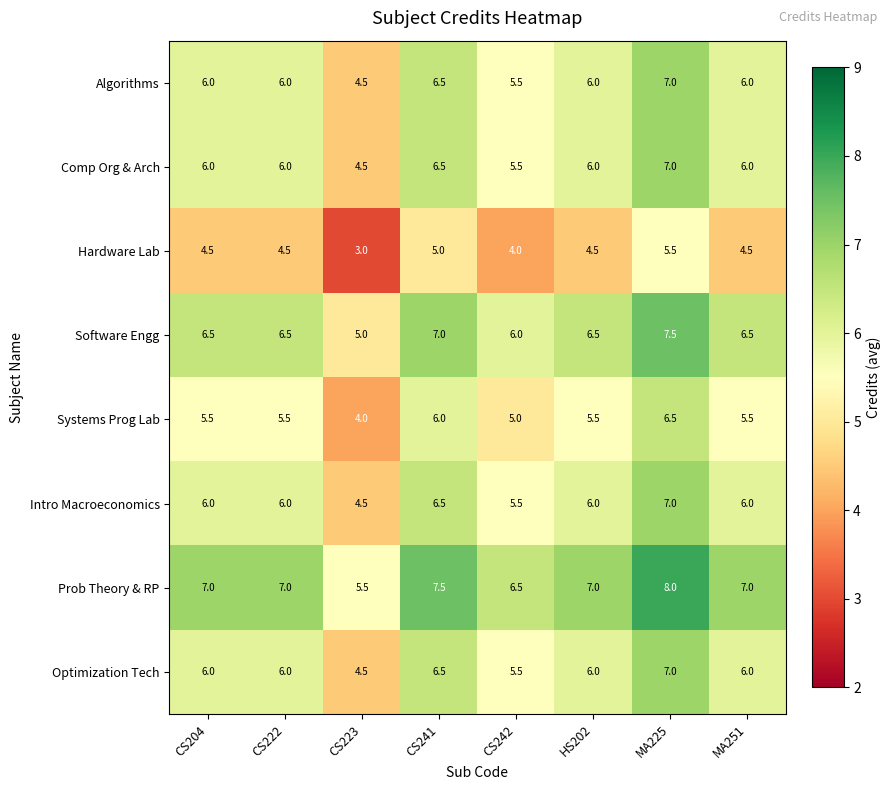

What is the spread (max minus min) of values at MA251?

2.5